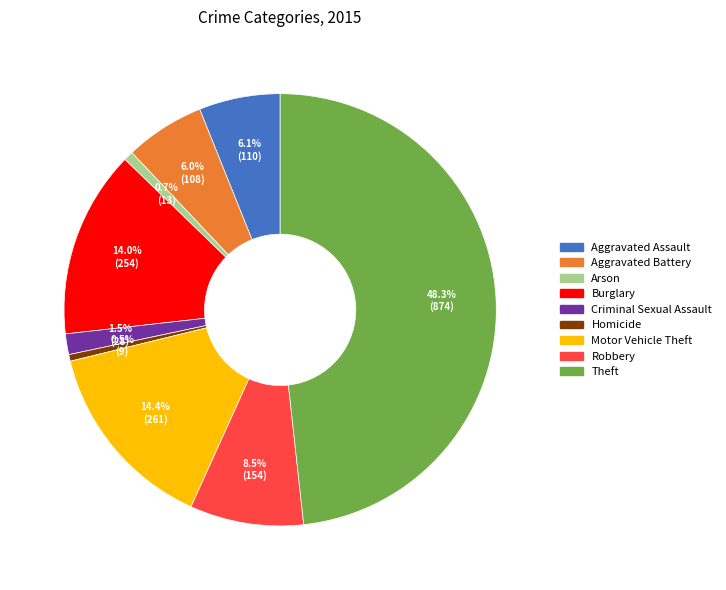

What percentage do Robbery and Aggravated Battery together represent?

14.5%